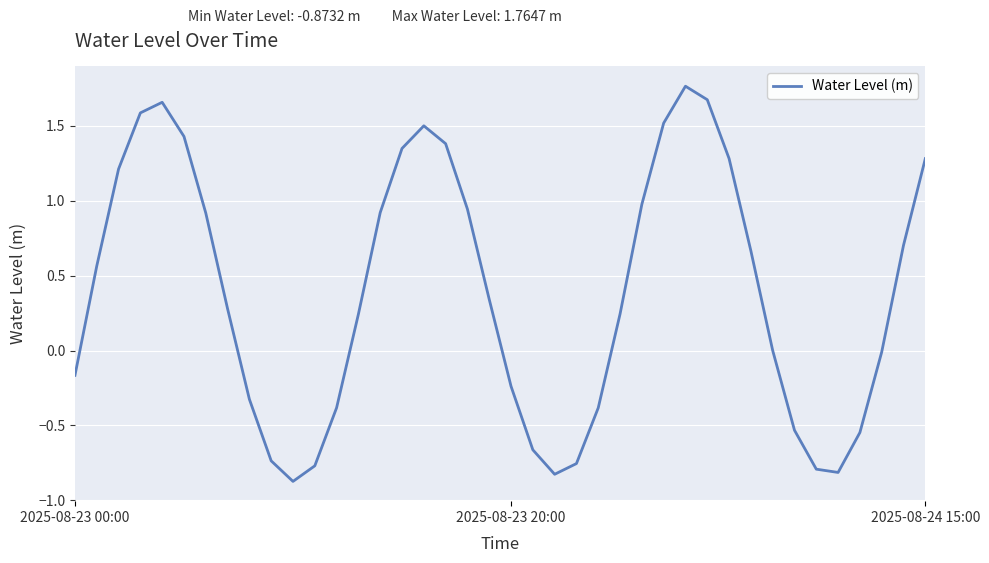

What is the difference between the maximum and minimum values?

2.6